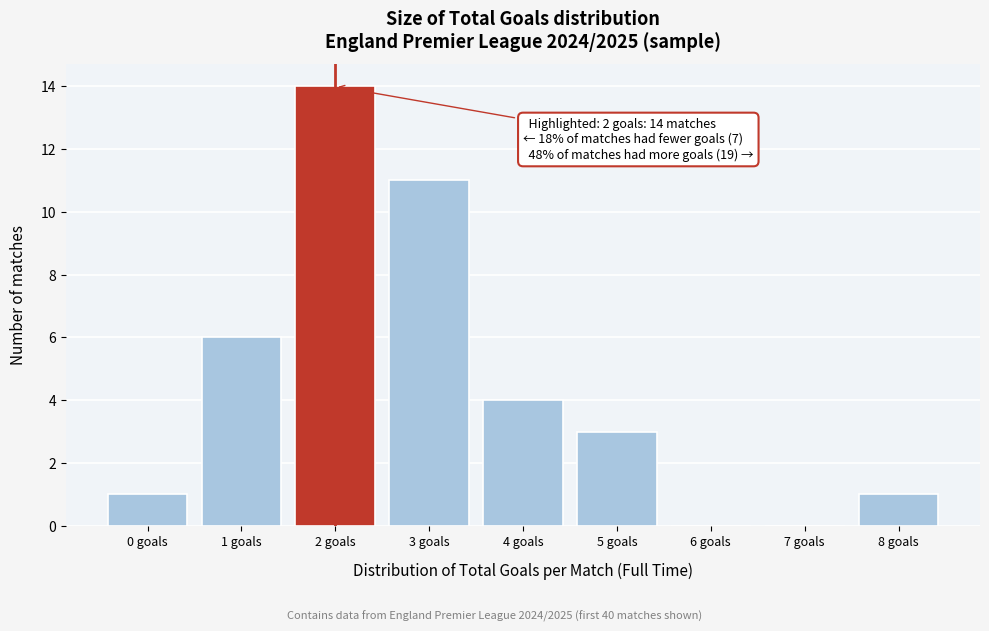

Over which range of the x-axis is the bar tallest?

1.5 to 2.5